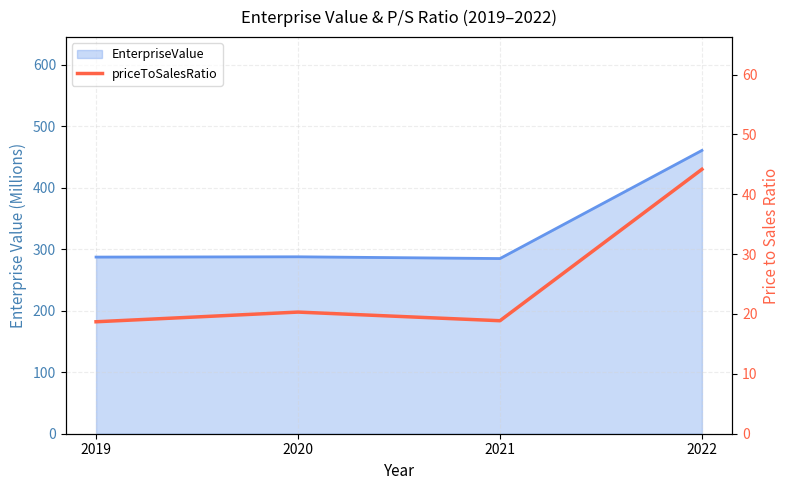

How many lines are shown in the chart?

1